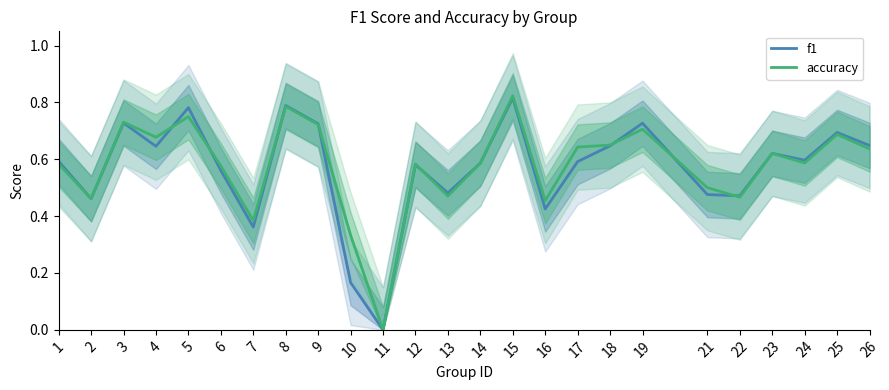

What value does the f1 series have at 17?

0.6